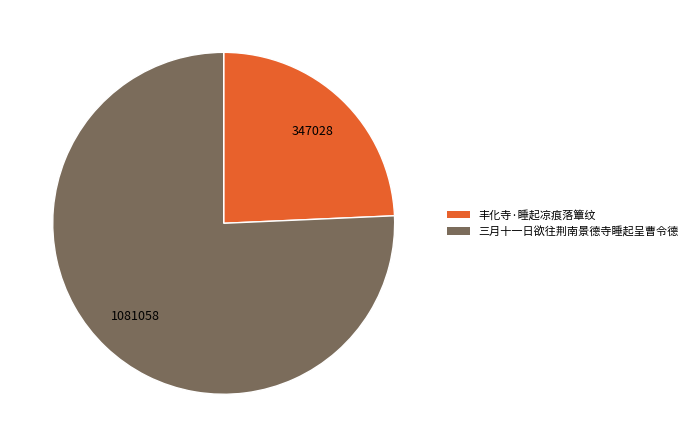

Between 三月十一日欲往荆南景德寺睡起呈曹令德 and 丰化寺·睡起凉痕落簟纹, which is larger?

三月十一日欲往荆南景德寺睡起呈曹令德